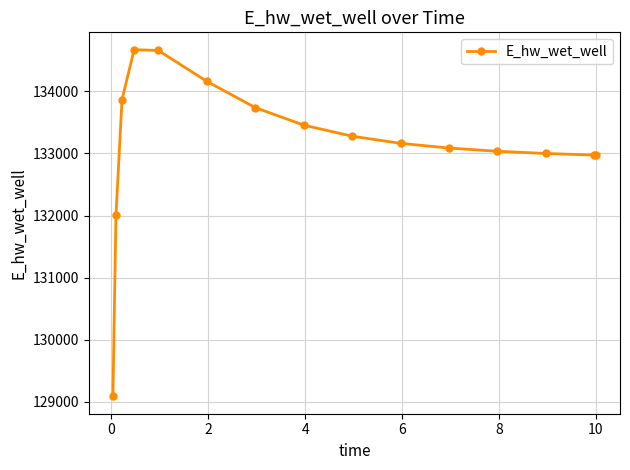

What is the greatest value displayed?

134671.2